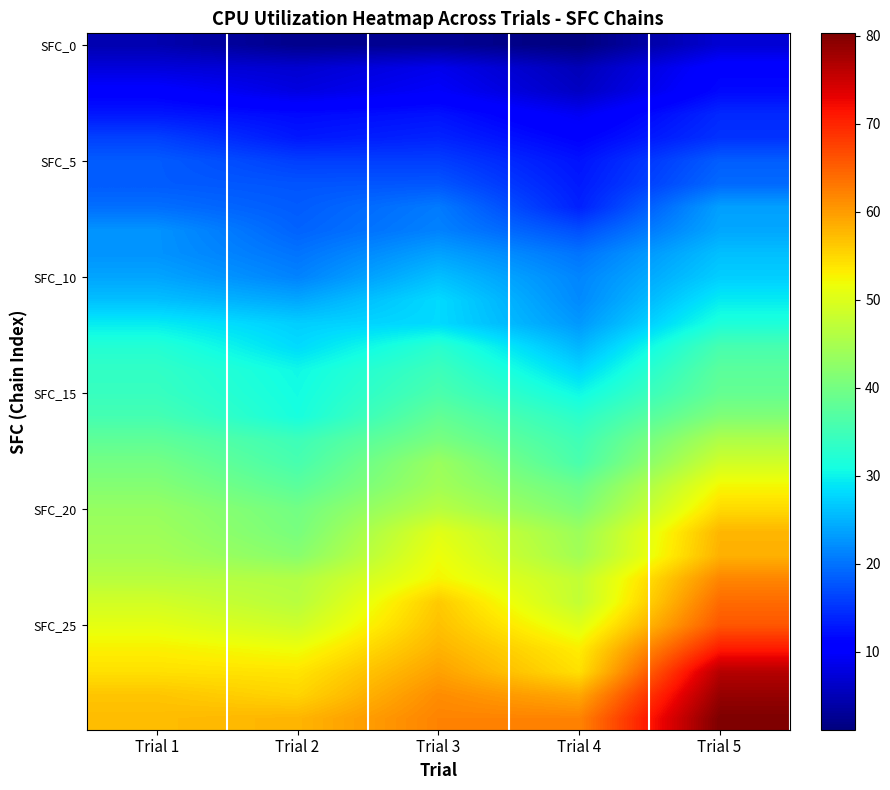

At how many categories does at least one series exceed 36?

5